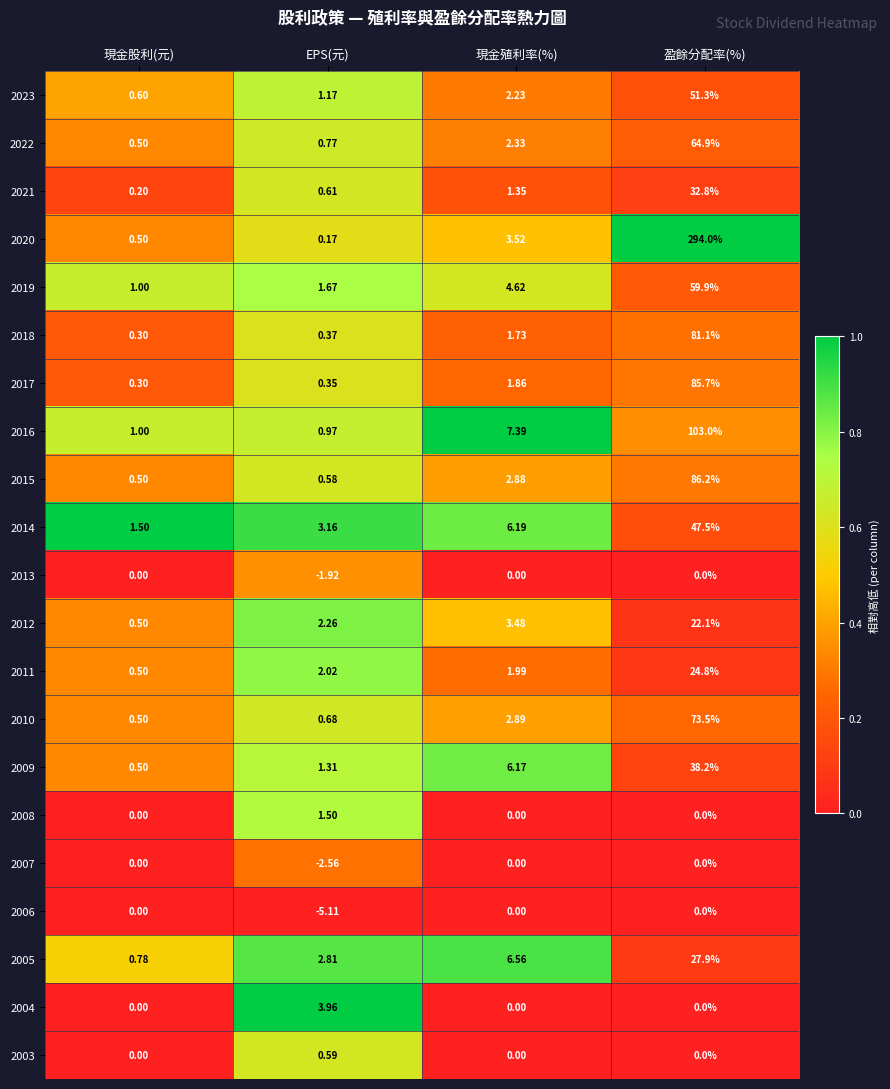

Between 現金股利(元) and EPS(元), which series saw the biggest shift?

2006